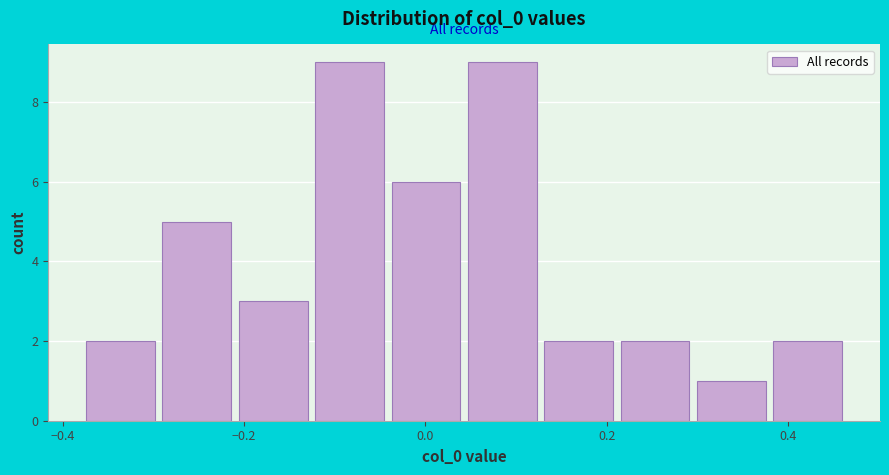

Reading left to right, list every bar in this chart as the range it spans on the x-axis followed by its height. Neither the bar edges nor the heights are printed on the chart, so give them approximately, as read against the axes.

-0.38 to -0.30: 2
-0.30 to -0.20: 5
-0.20 to -0.12: 3
-0.12 to -0.04: 9
-0.04 to 0.04: 6
0.04 to 0.12: 9
0.12 to 0.22: 2
0.22 to 0.30: 2
0.30 to 0.38: 1
0.38 to 0.46: 2